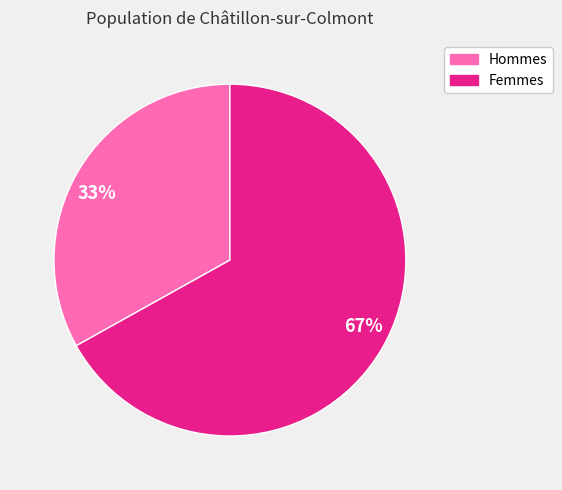

How many slices are in this pie chart?

2